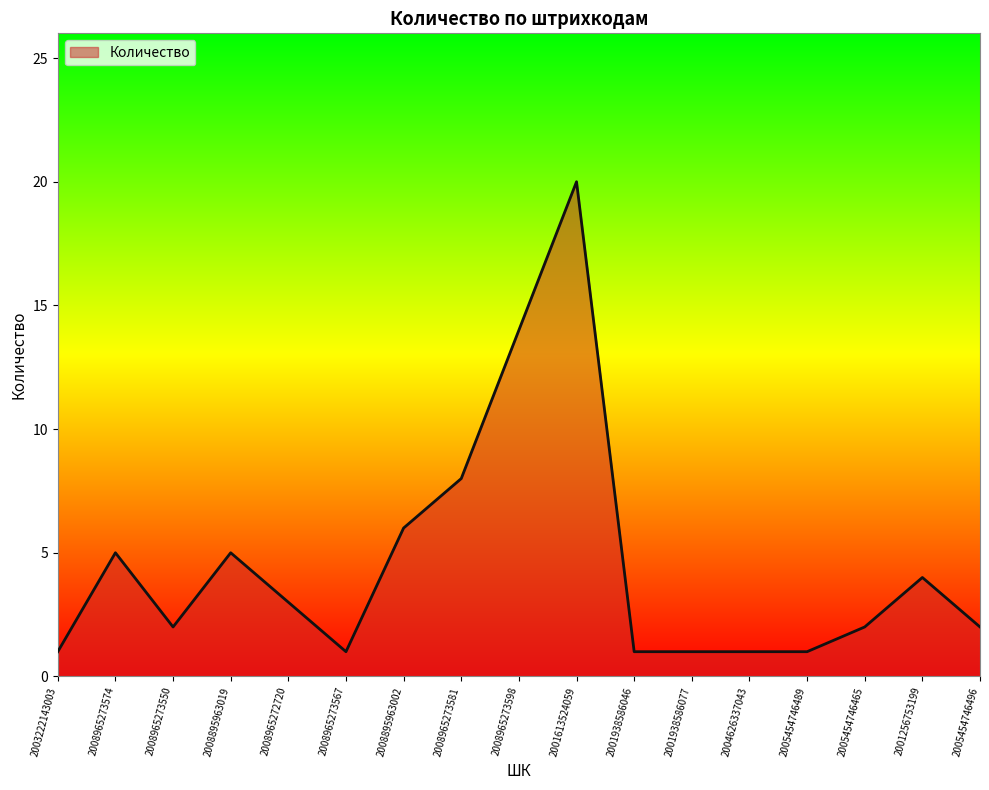

How many distinct data groups are displayed?

1